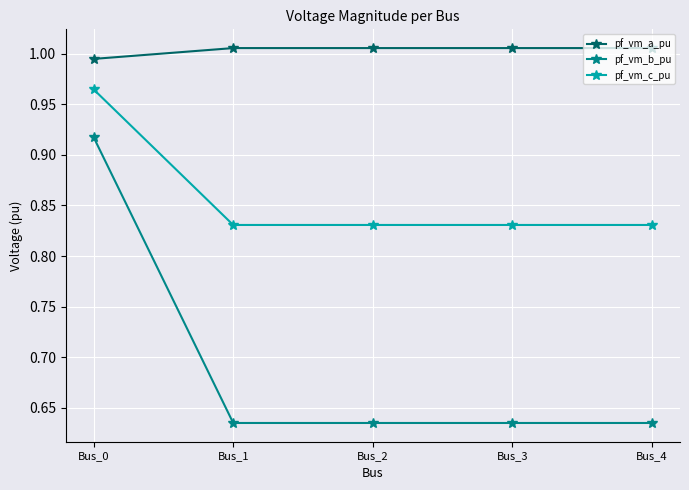

At which label does pf_vm_a_pu reach its minimum?

Bus_0